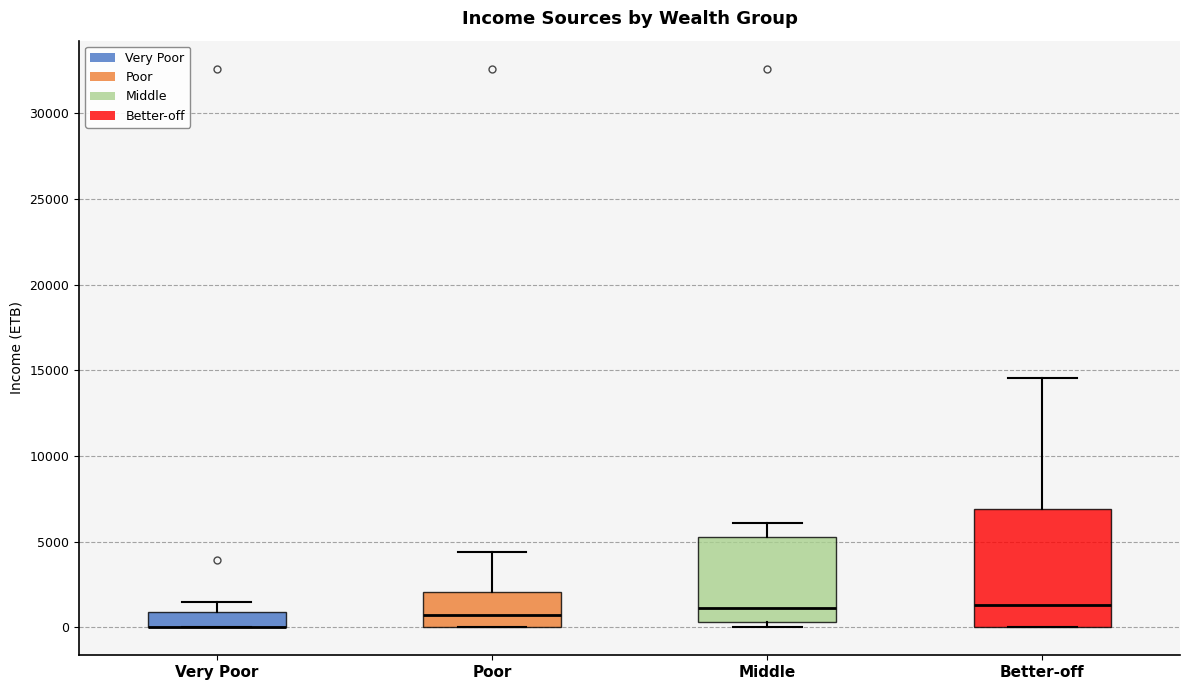

Which box is the tallest, from its lower edge to its upper edge?

Better-off